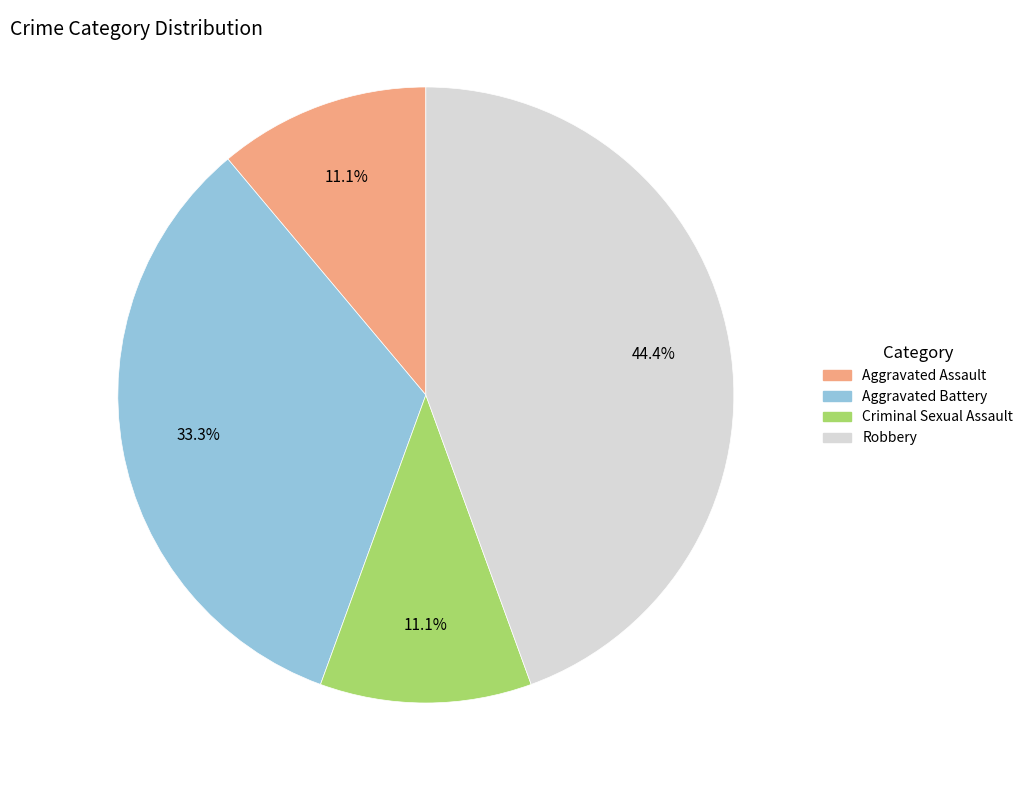

Count the number of slices in the pie.

4